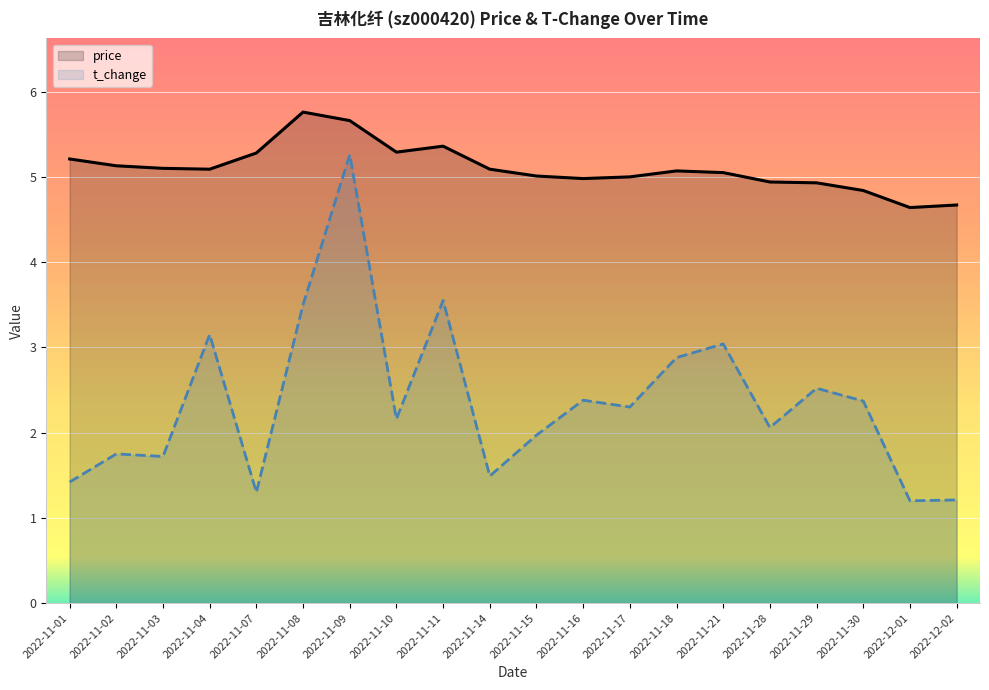

Rank the series by their maximum value, from lowest to highest.

t_change, price